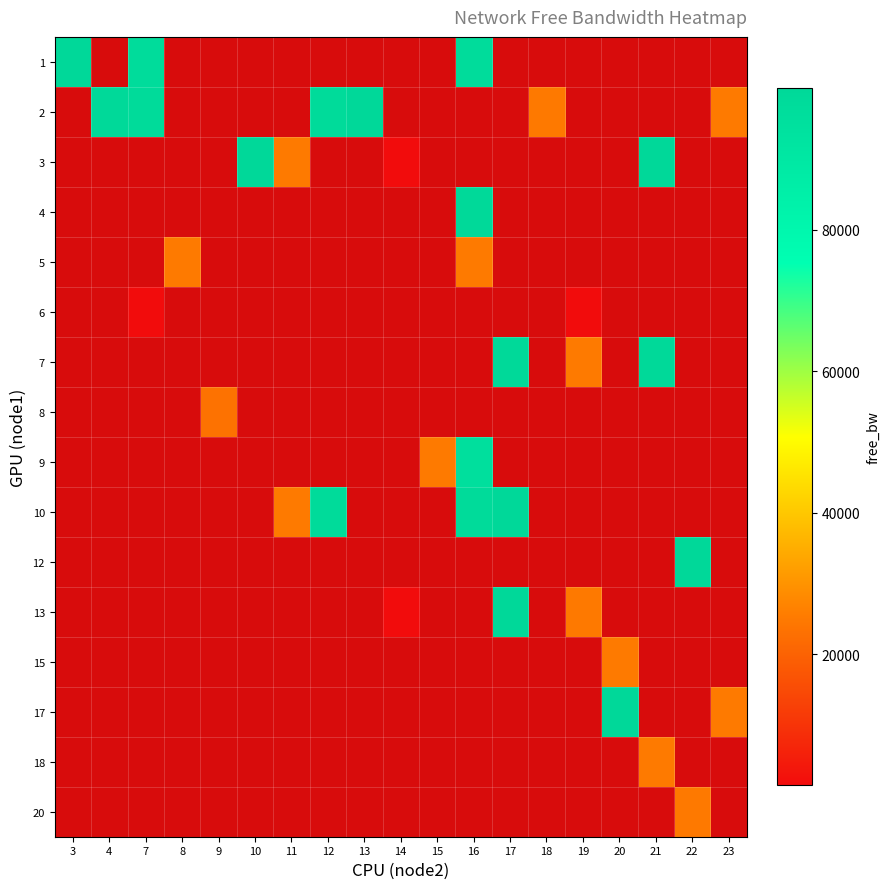

At which label is row_0 closest to 98709?

7